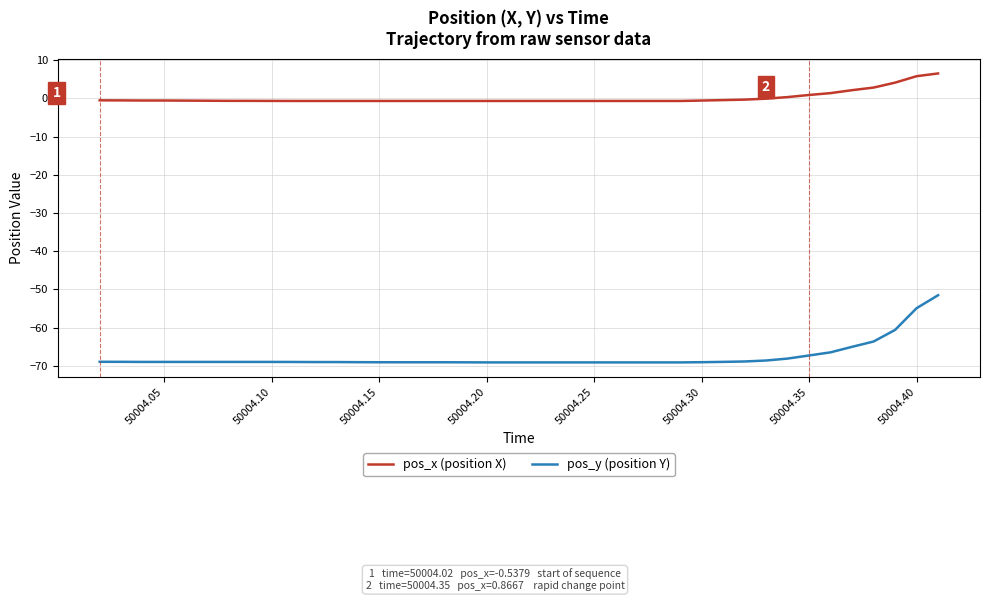

Which series has the widest spread of values?

pos_y (position Y)